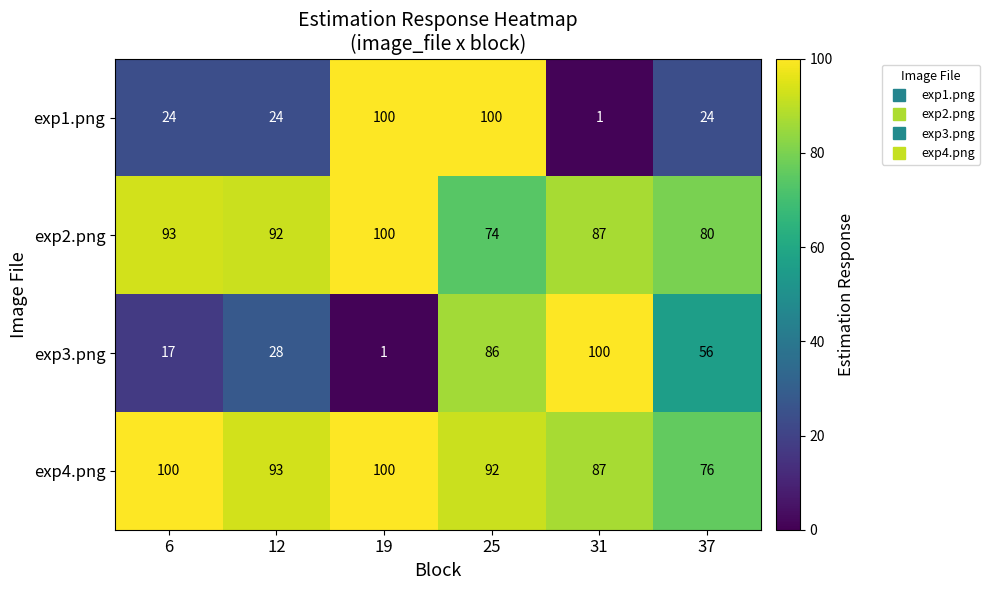

At which label is exp3.png closest to 50?

37